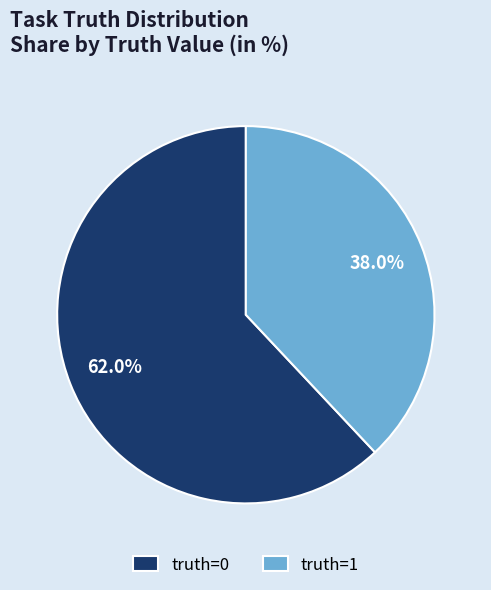

How many slices are in this pie chart?

2